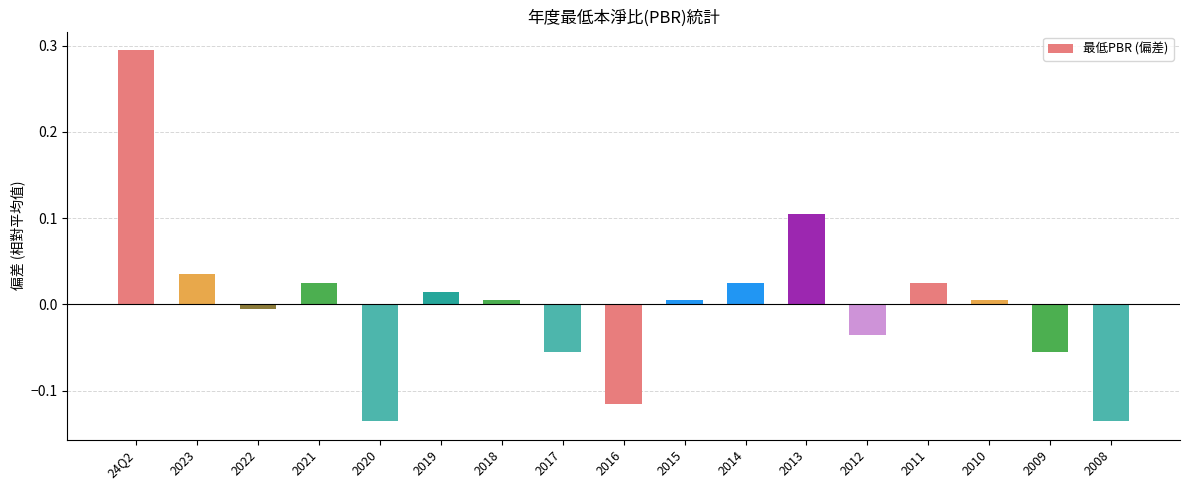

How many values are above zero?

10